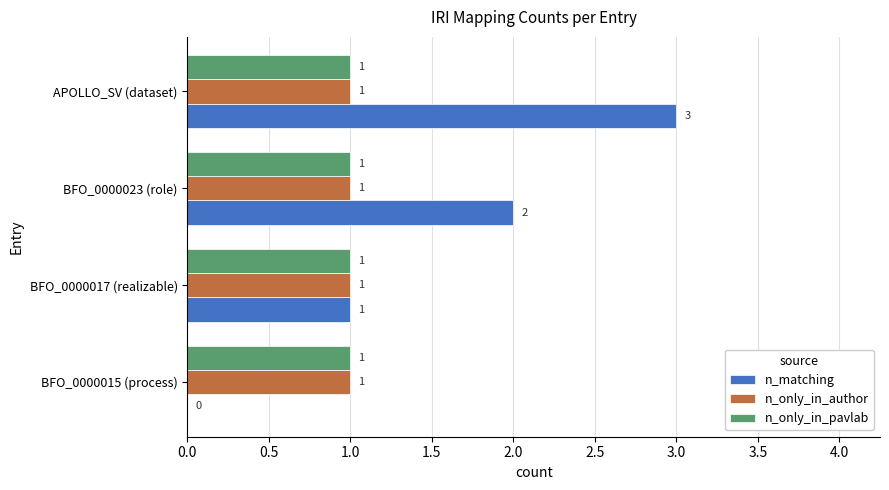

Which series has the largest total across all categories?

n_matching